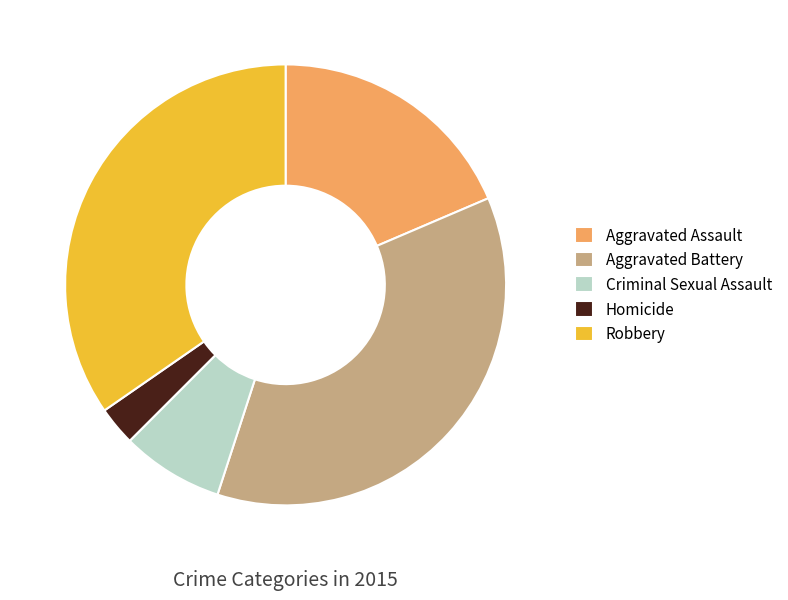

Is there any slice that represents more than half of the pie?

No